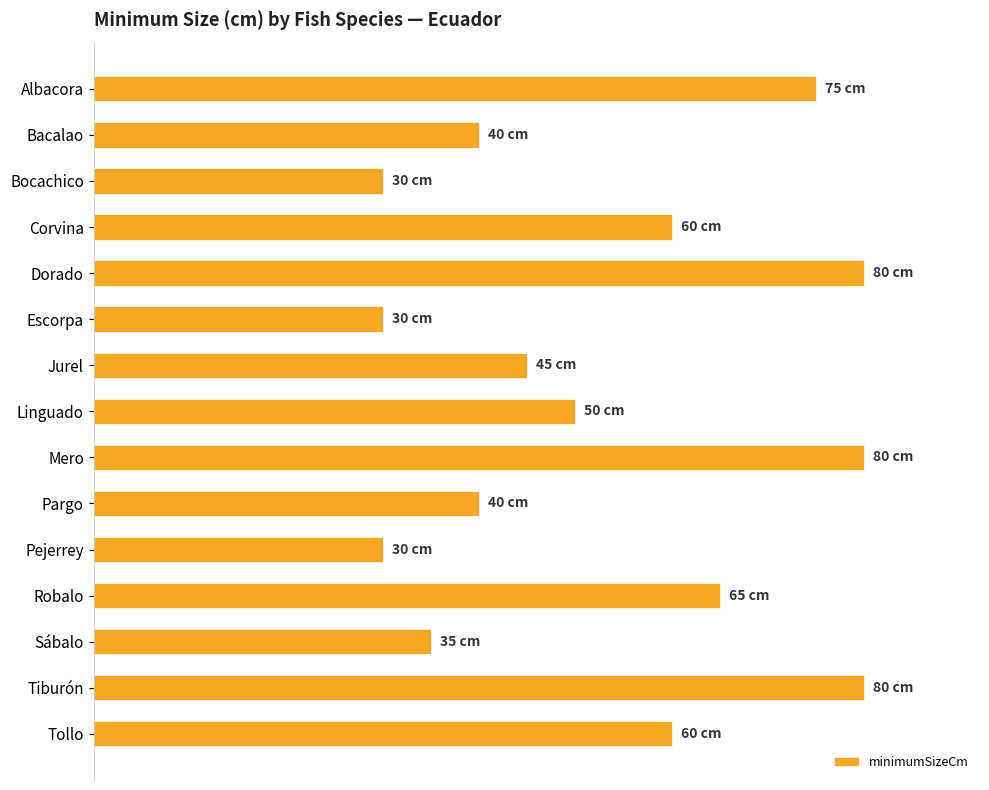

What is the average value?

53